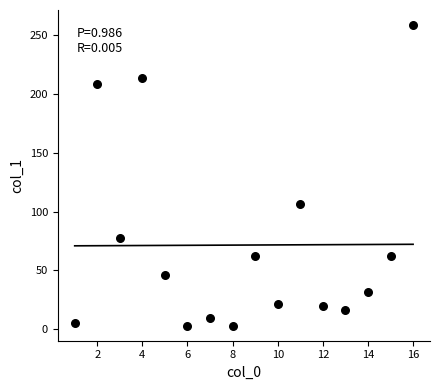

What is the range of X values (max minus min)?

15.0